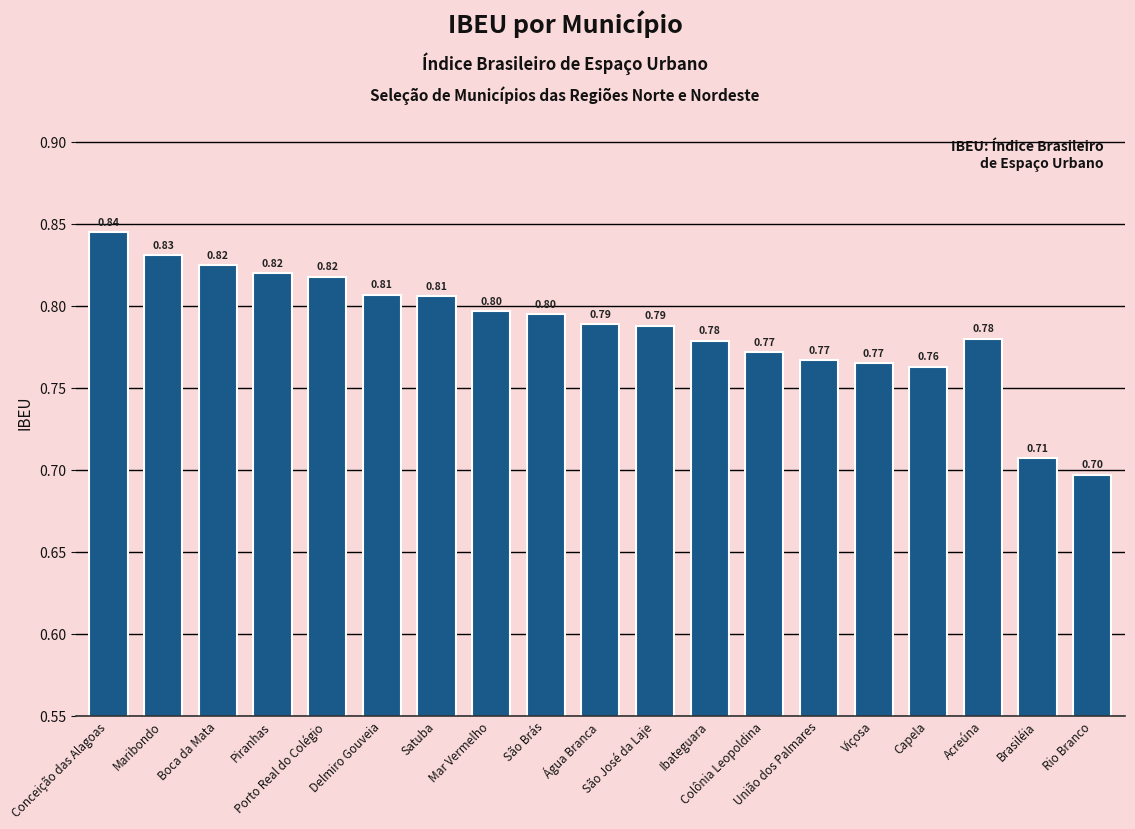

What is the average value?

0.8